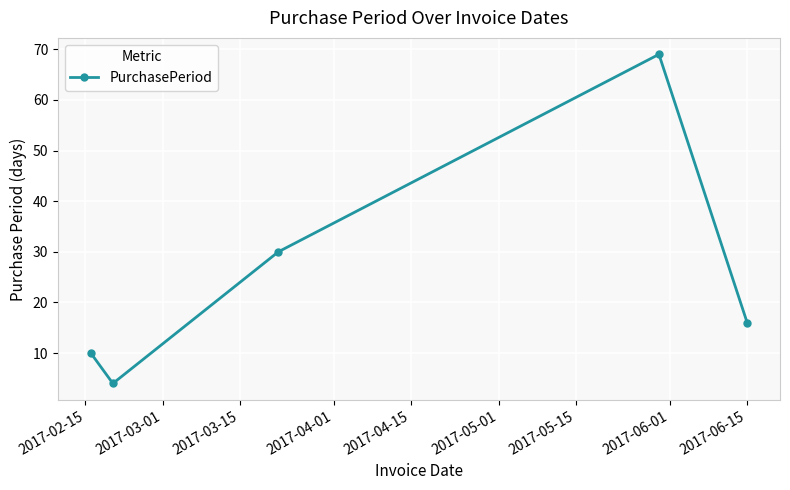

Reading left to right, extract all data points from this chart.

10	4	30	69	16